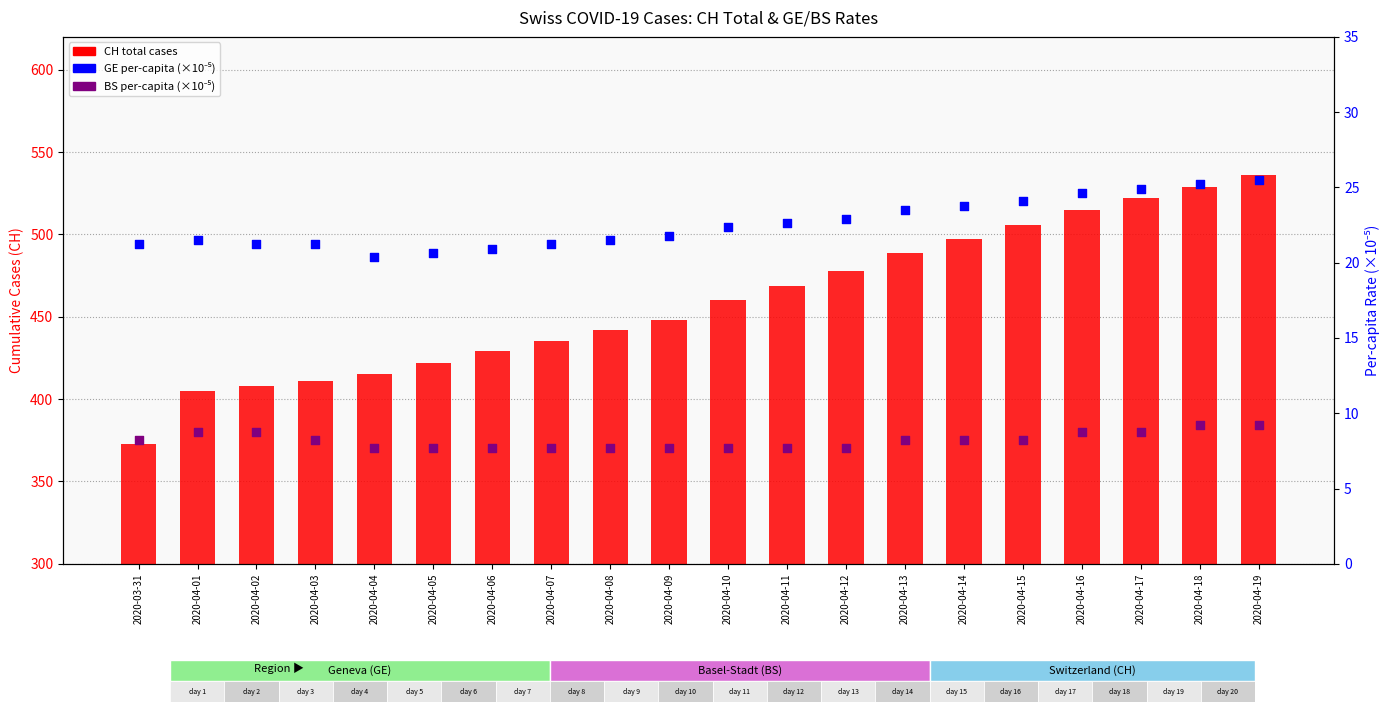

At which category is the sum across all series the highest?

2020-04-19